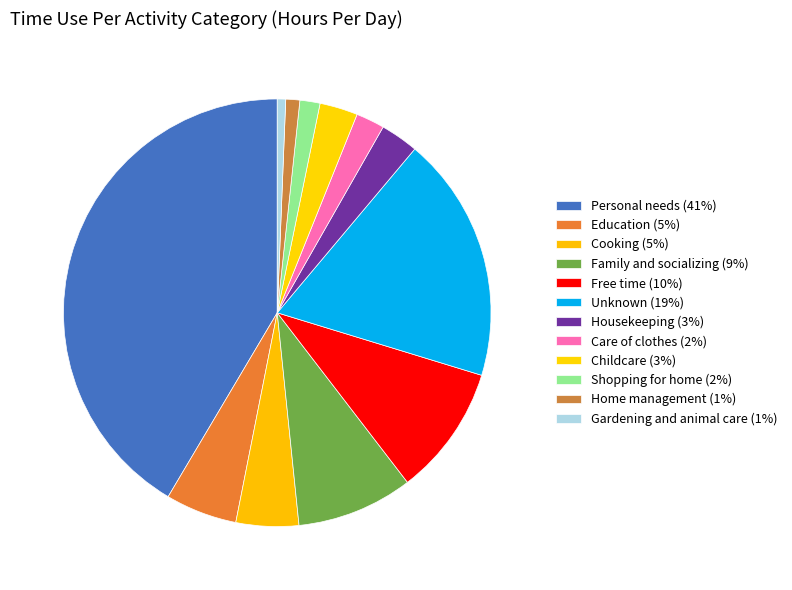

To the nearest percent, what is the difference between the largest and smallest slice percentages?

41%